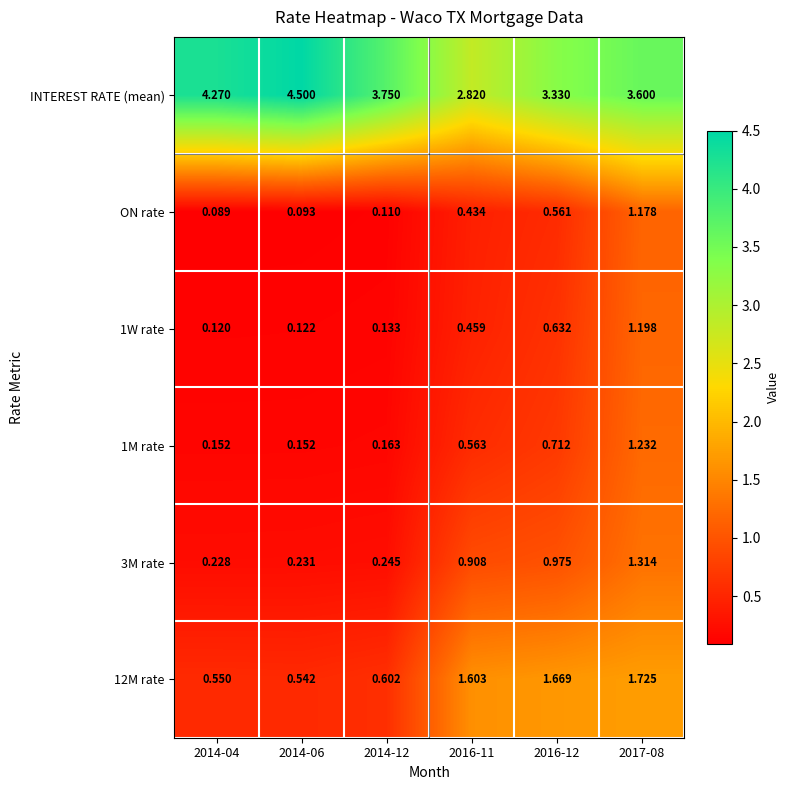

Between 2016-12 and 2017-08, which series saw the biggest shift?

ON rate